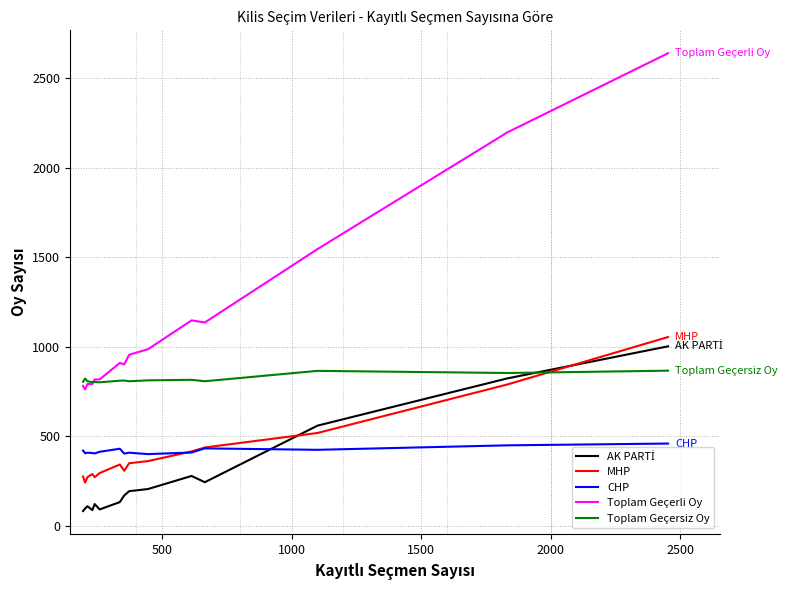

What is the maximum value shown in the chart?

2640